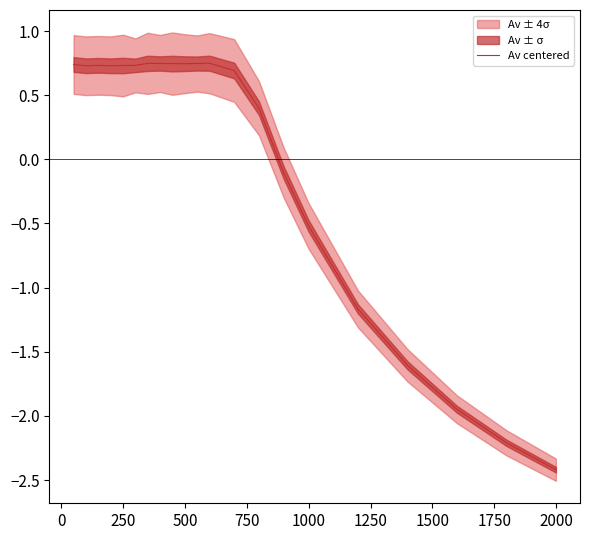

What is the lowest value of the Av centered series?

-2.4